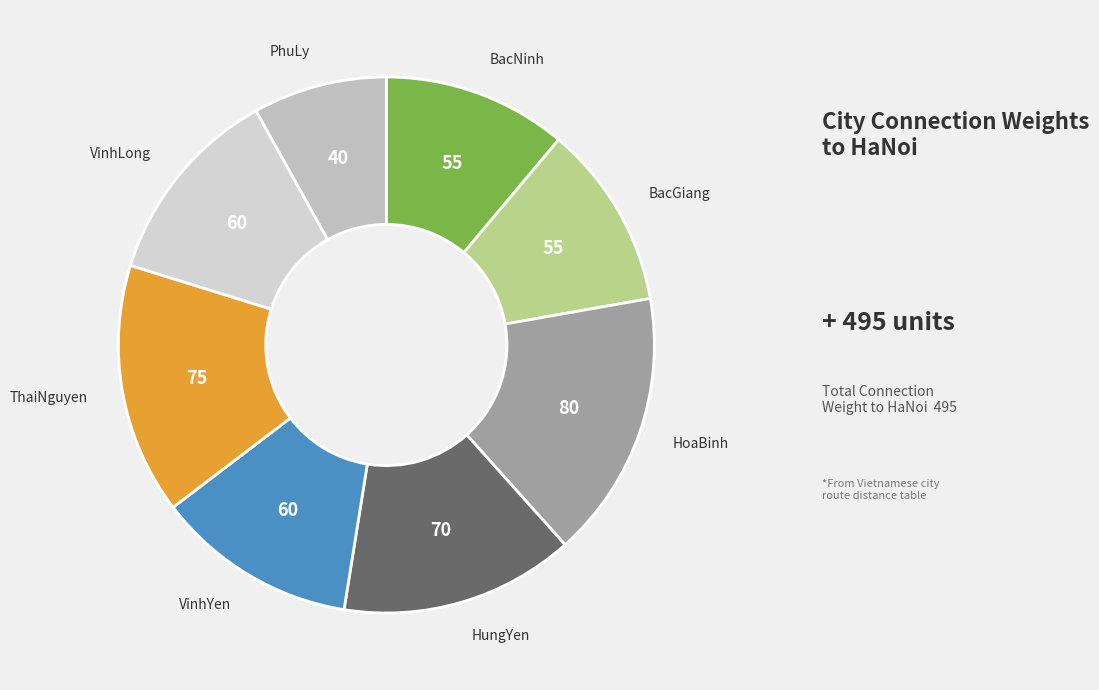

How many segments does this pie chart have?

8